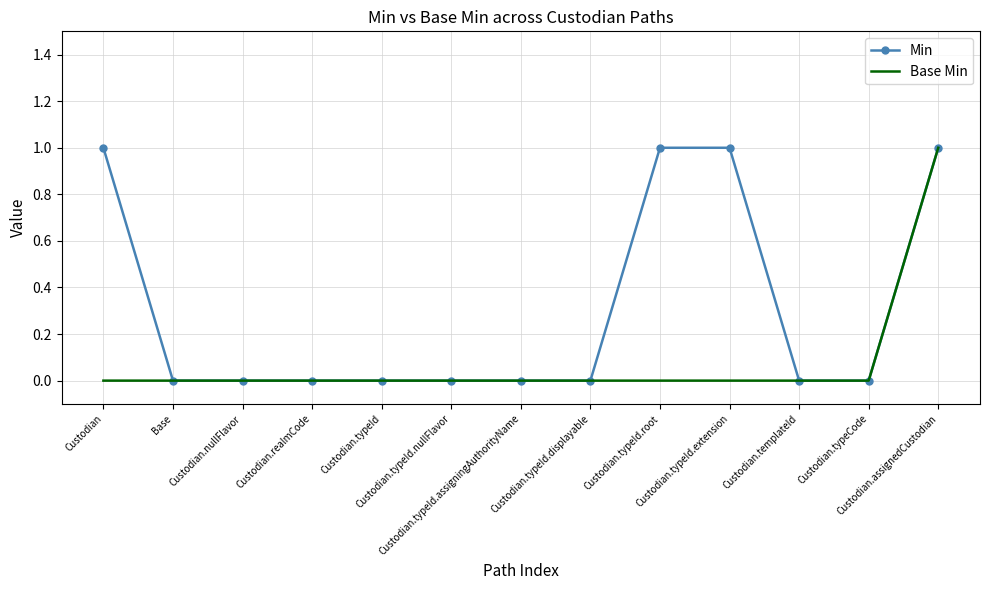

Which series has the largest total across all categories?

Min